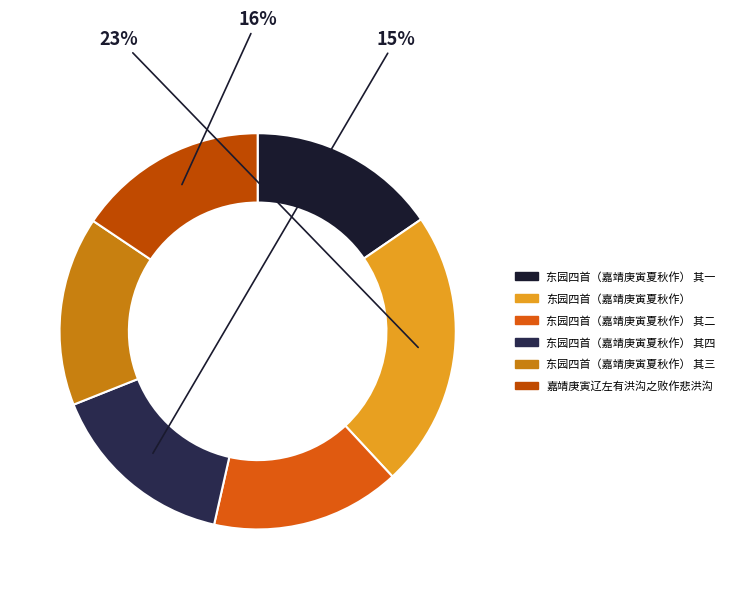

Do 东园四首（嘉靖庚寅夏秋作） 其一 and 东园四首（嘉靖庚寅夏秋作） 其四 together represent more than half of the pie?

No